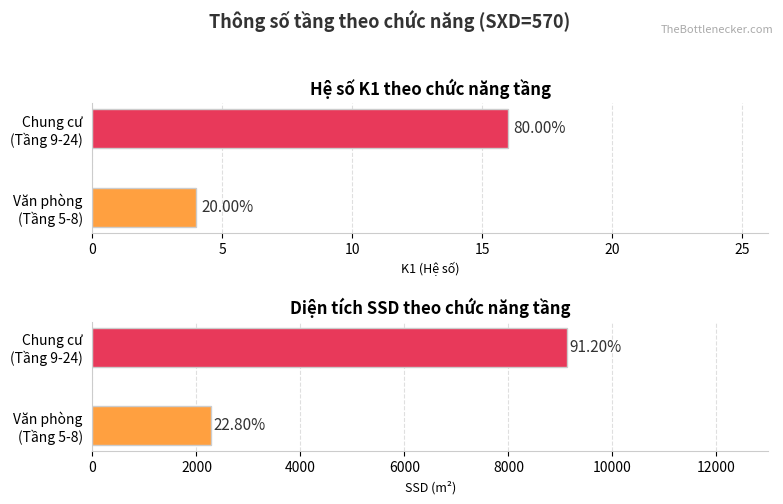

What is the value of the Văn phòng (K1=4, SSD=2280) bar at the 1st from the left?

4